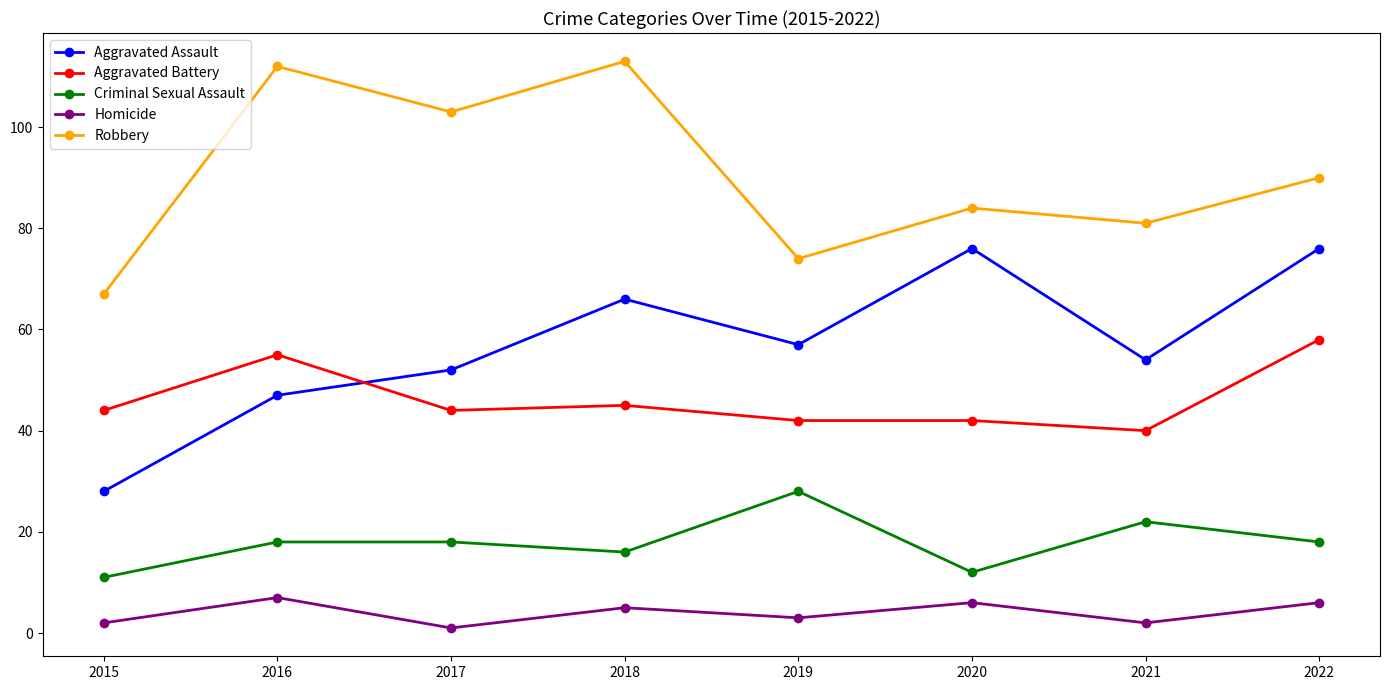

Where do Aggravated Battery and Aggravated Assault first cross each other?

2016 and 2017